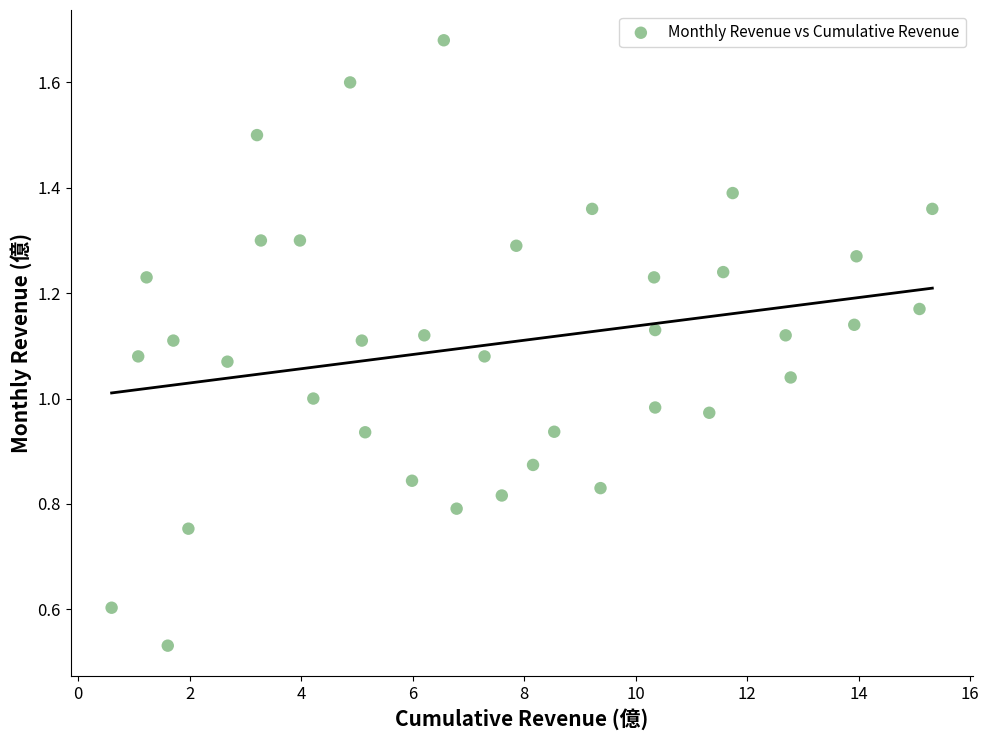

What is the range of X values (max minus min)?

14.7